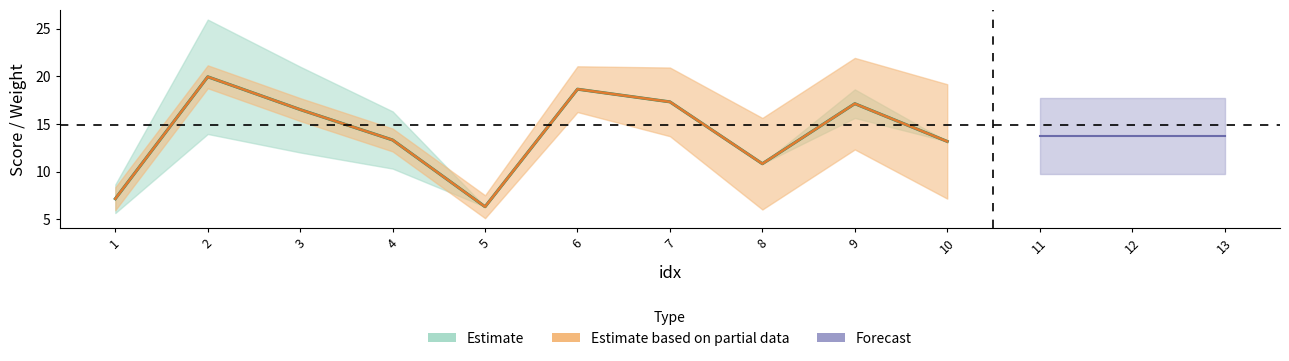

True or false: weight and score cross at least once.

False